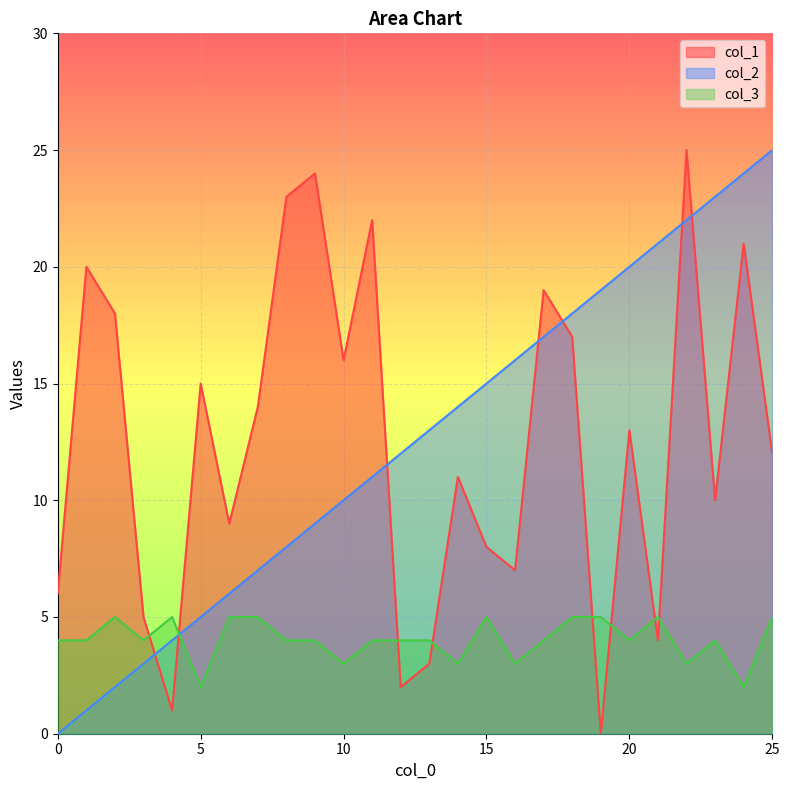

Is it true that col_1 equals 24 at 9?

True